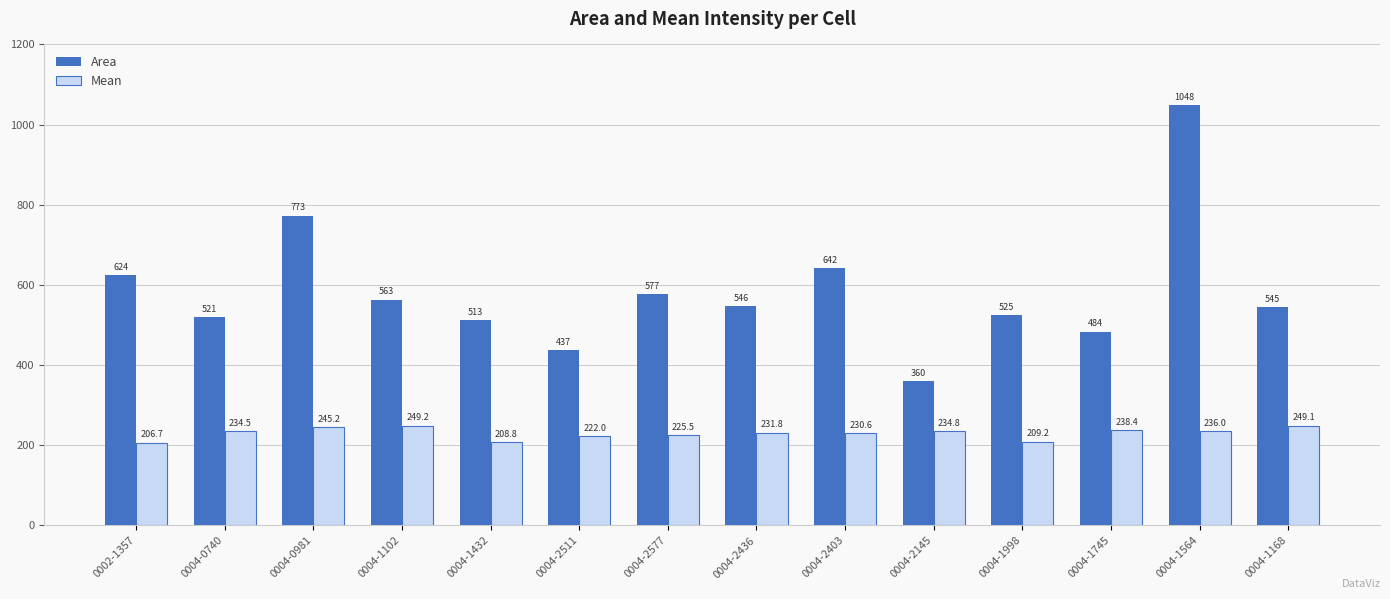

What are all the series names shown in the legend?

Area, Mean